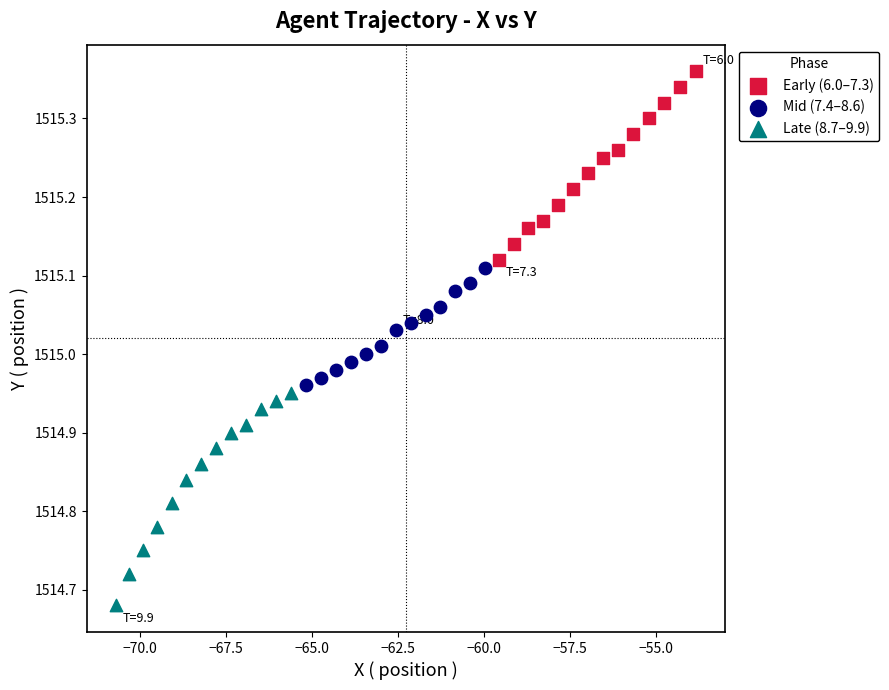

Which series reaches the minimum Y coordinate?

Late (8.7–9.9)